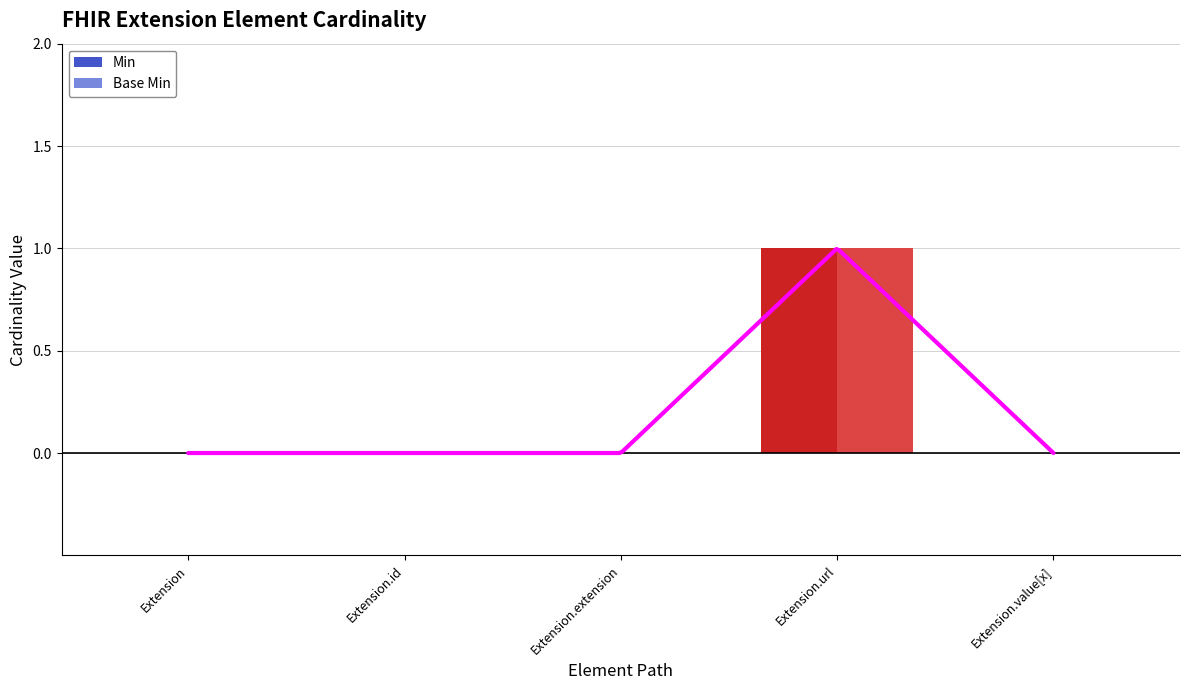

What is the greatest value displayed?

1